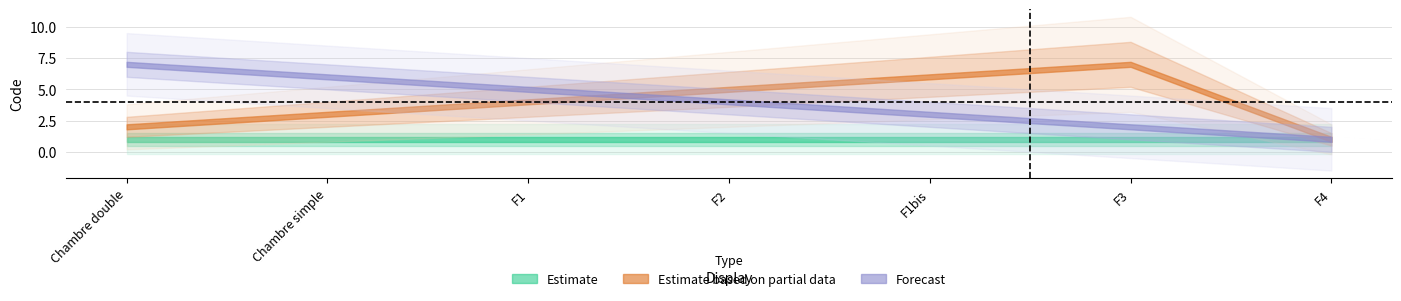

True or false: Estimate has a value of 1 at F3.

True